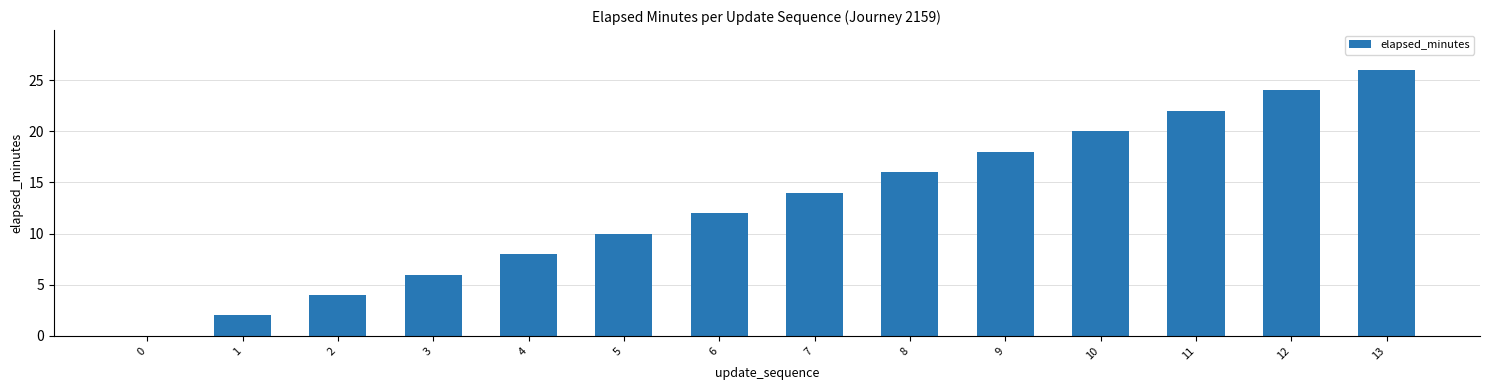

What is the sum of all values?

182